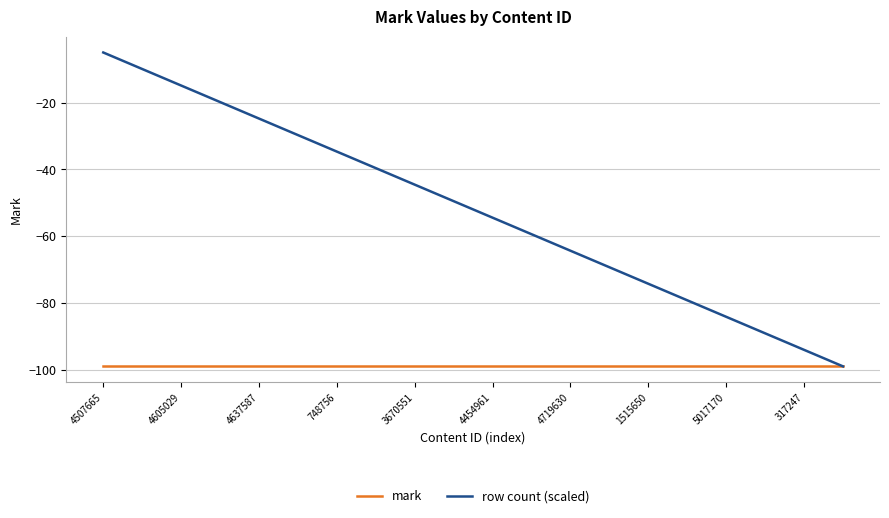

List the series in order of their overall mean, highest first.

row count (scaled), mark